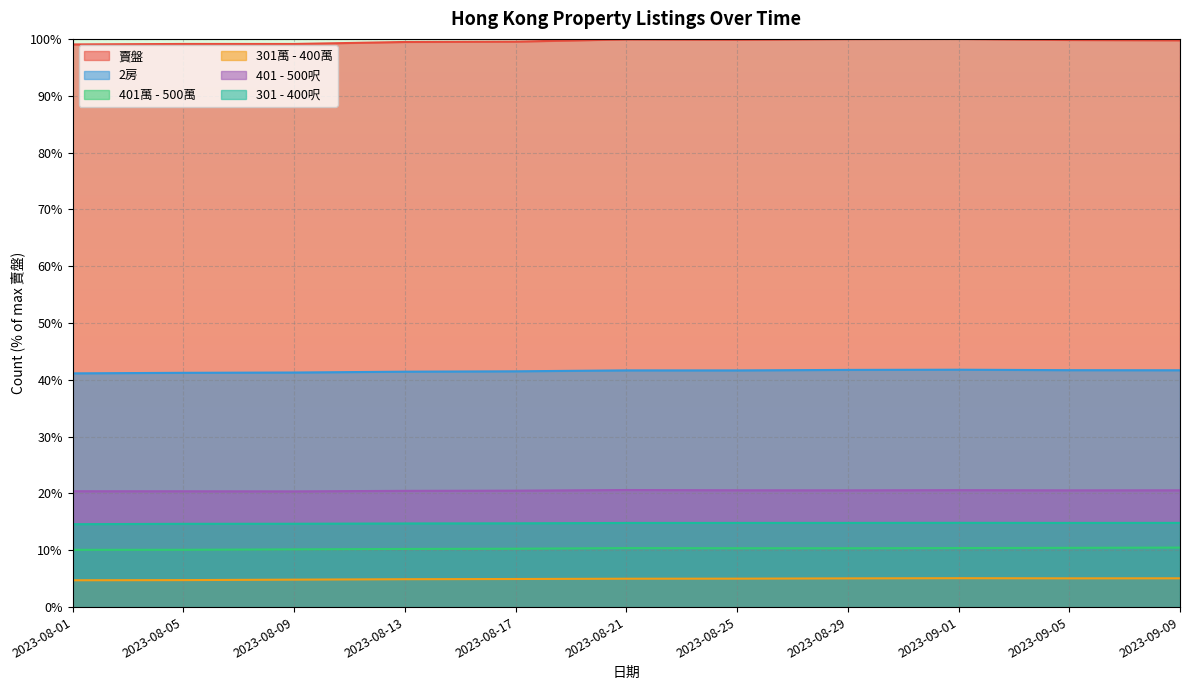

The 賣盤 series shows 144.4 at 2023-08-25. True or false?

False